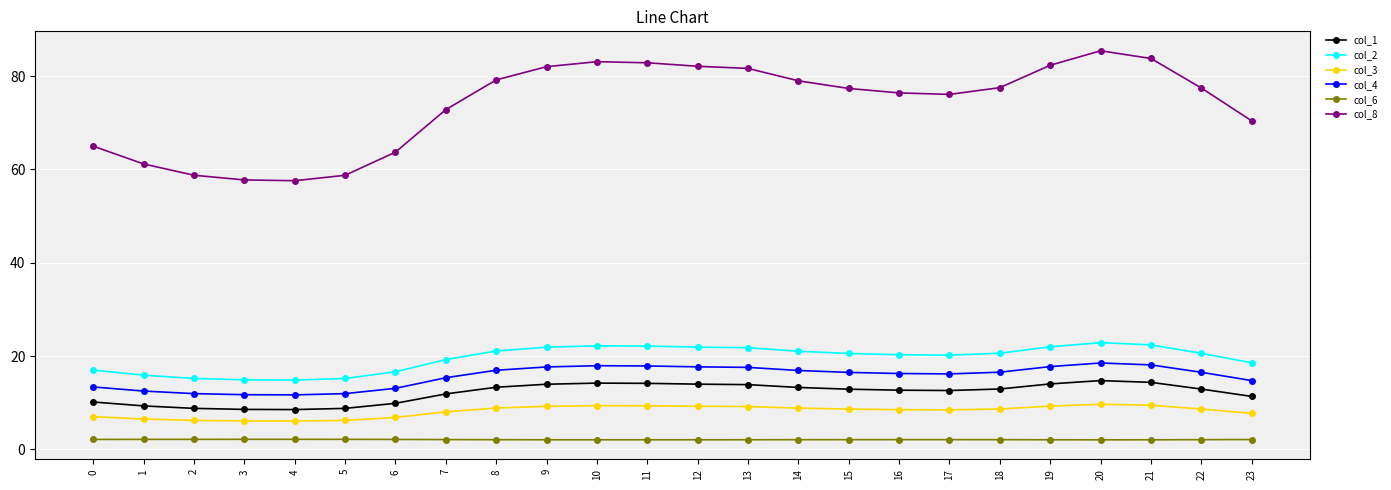

Which series has the largest range (max minus min)?

col_8